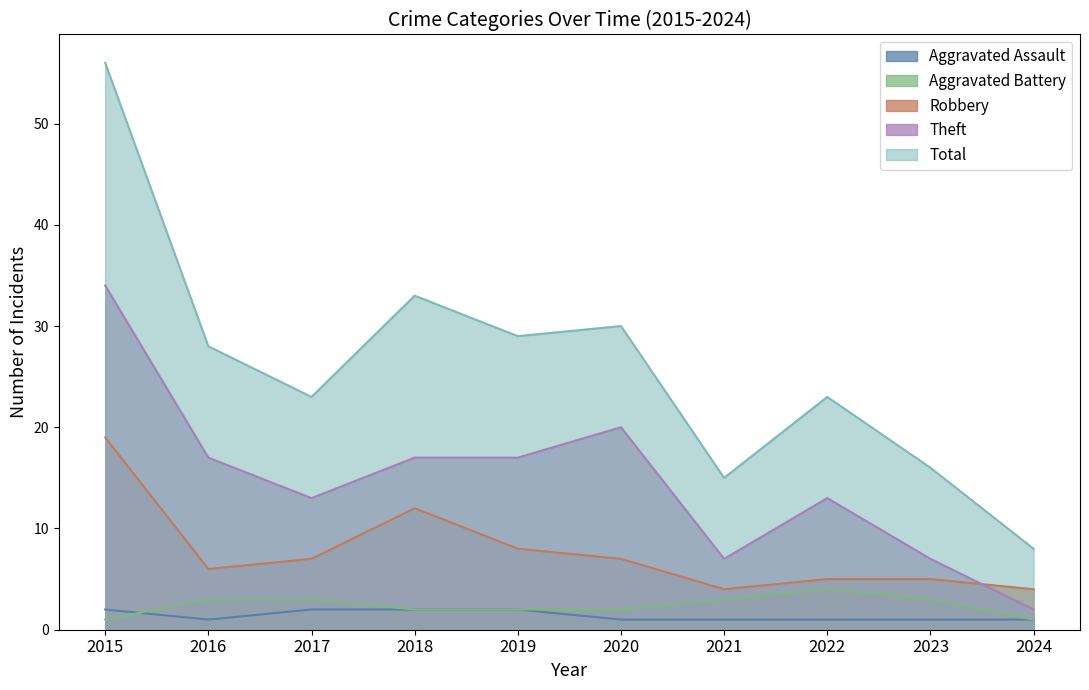

At which category does the chart reach its peak across all series?

2015